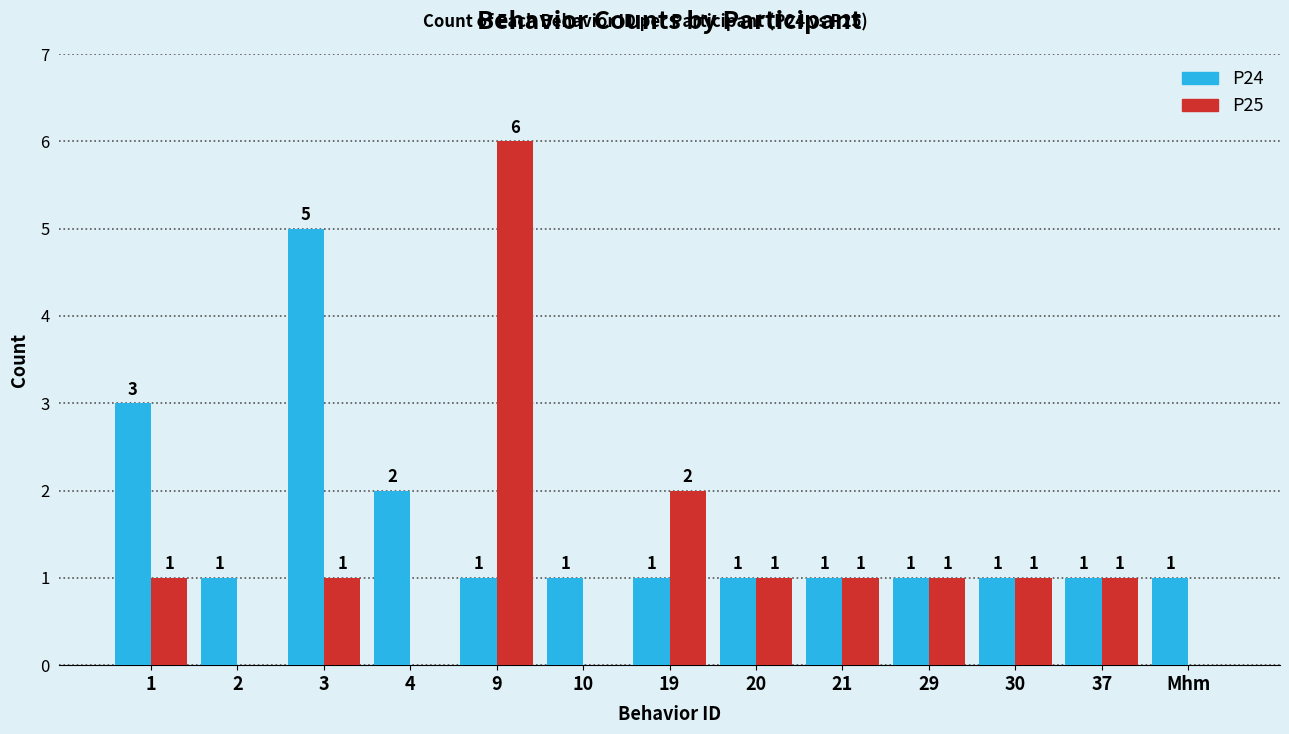

True or false: P25 has a value of 2 at 21.

False